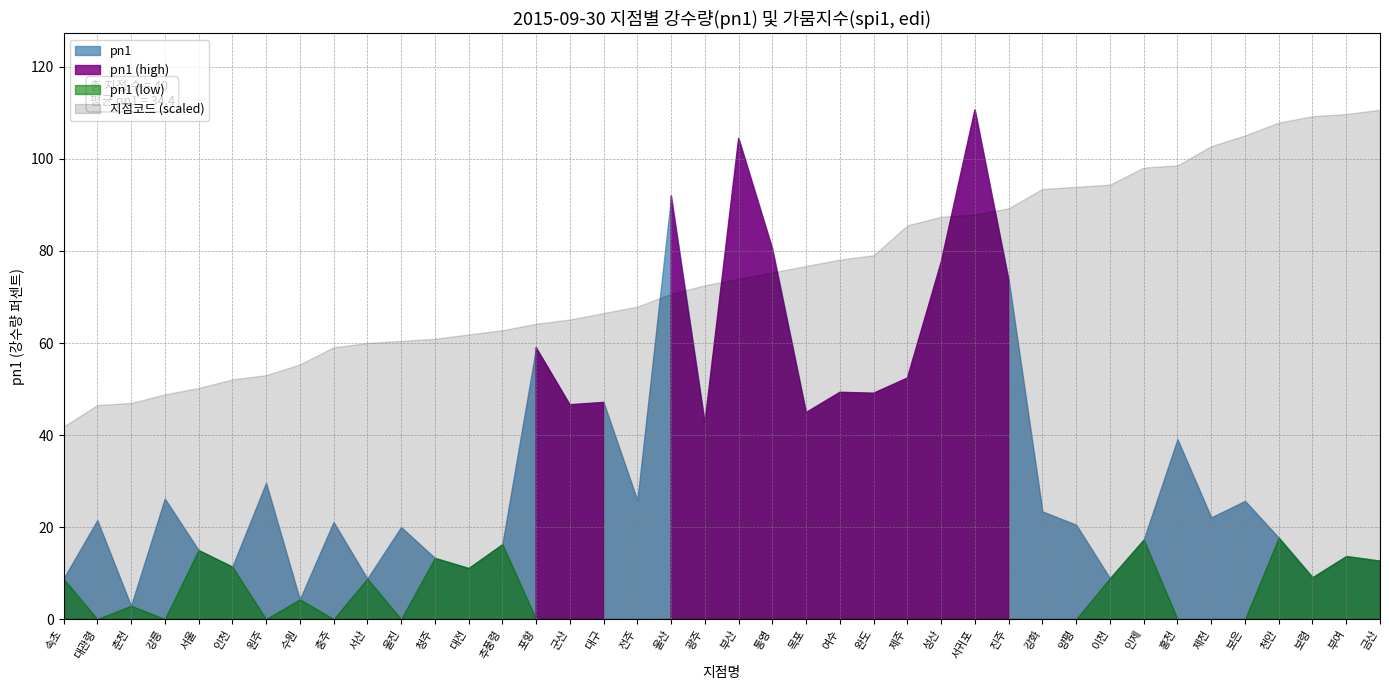

What is the difference between the maximum and second lowest values in the spi1 series?

2.2